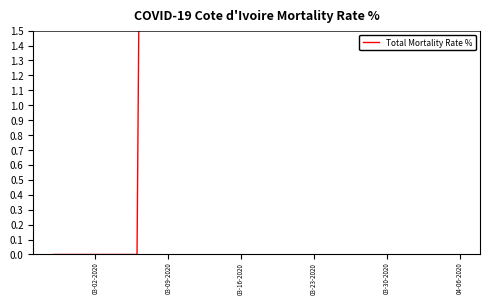

How many interior local valleys (lower than both neighbors) does the data have?

5